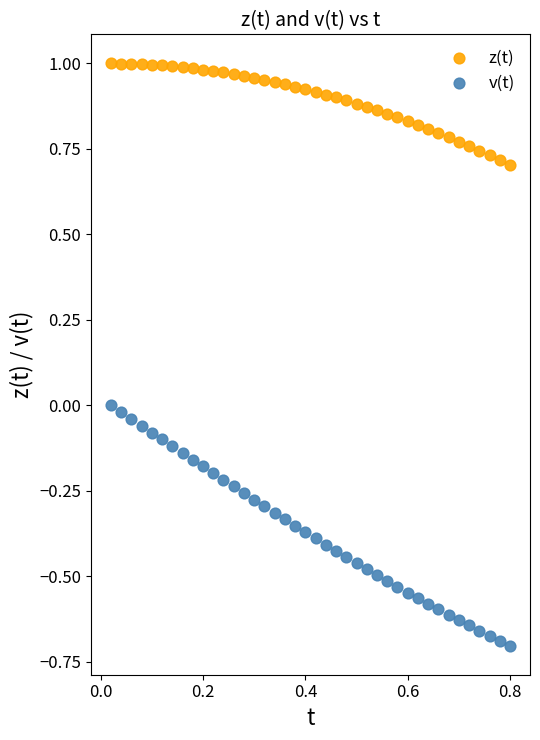

Across all data points, what is the range of Y values (max minus min)?

1.7